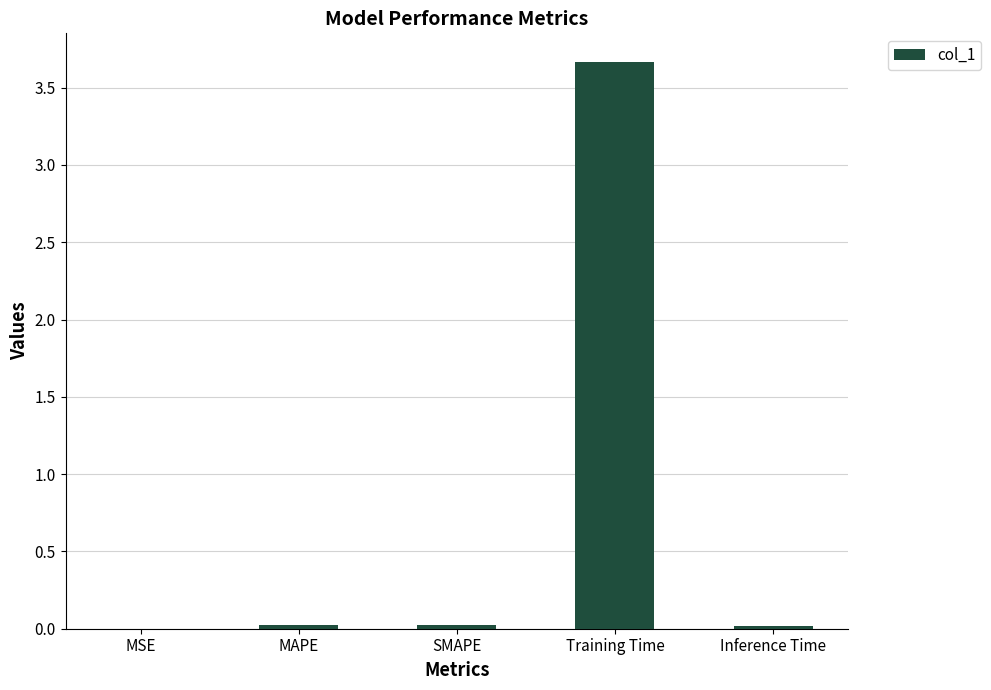

What is the sum of all values?

3.7